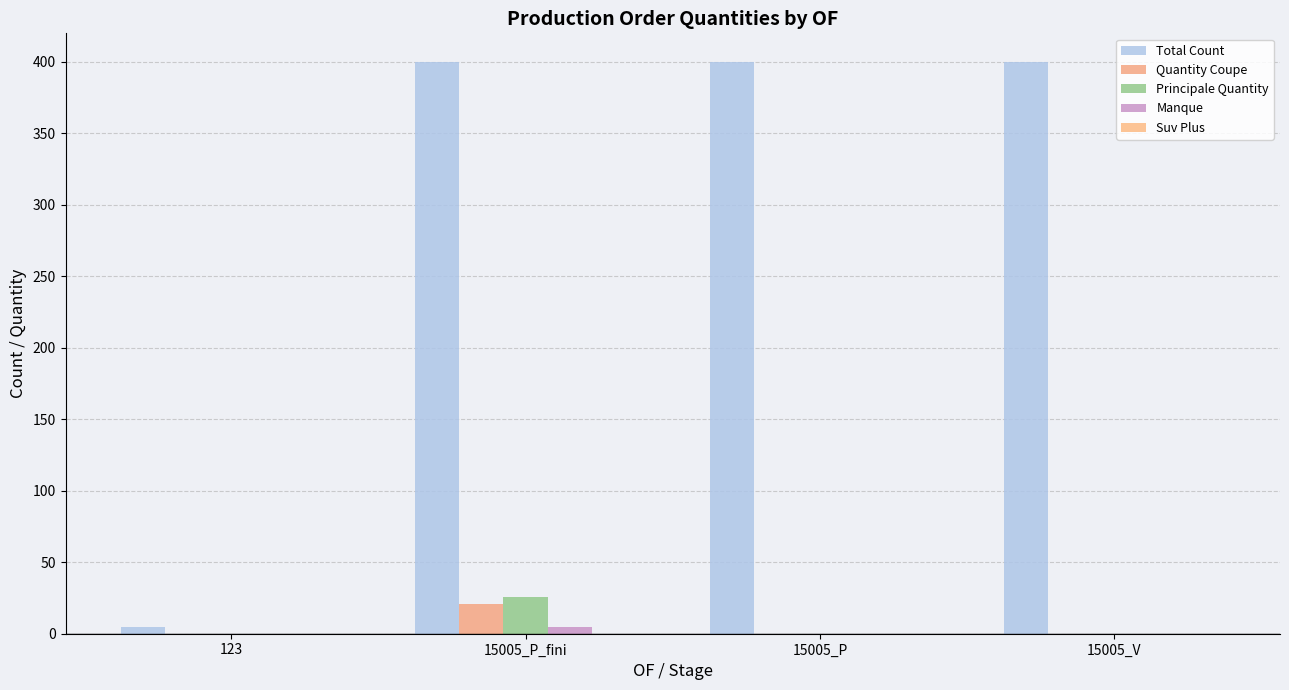

How many groups of bars are there?

4